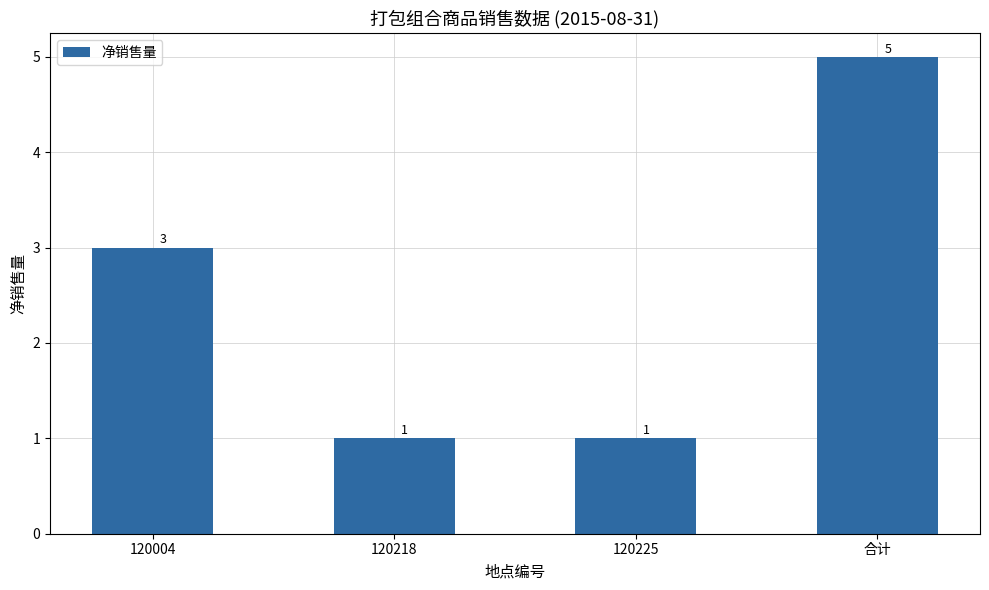

What is the difference between the maximum and minimum values?

4